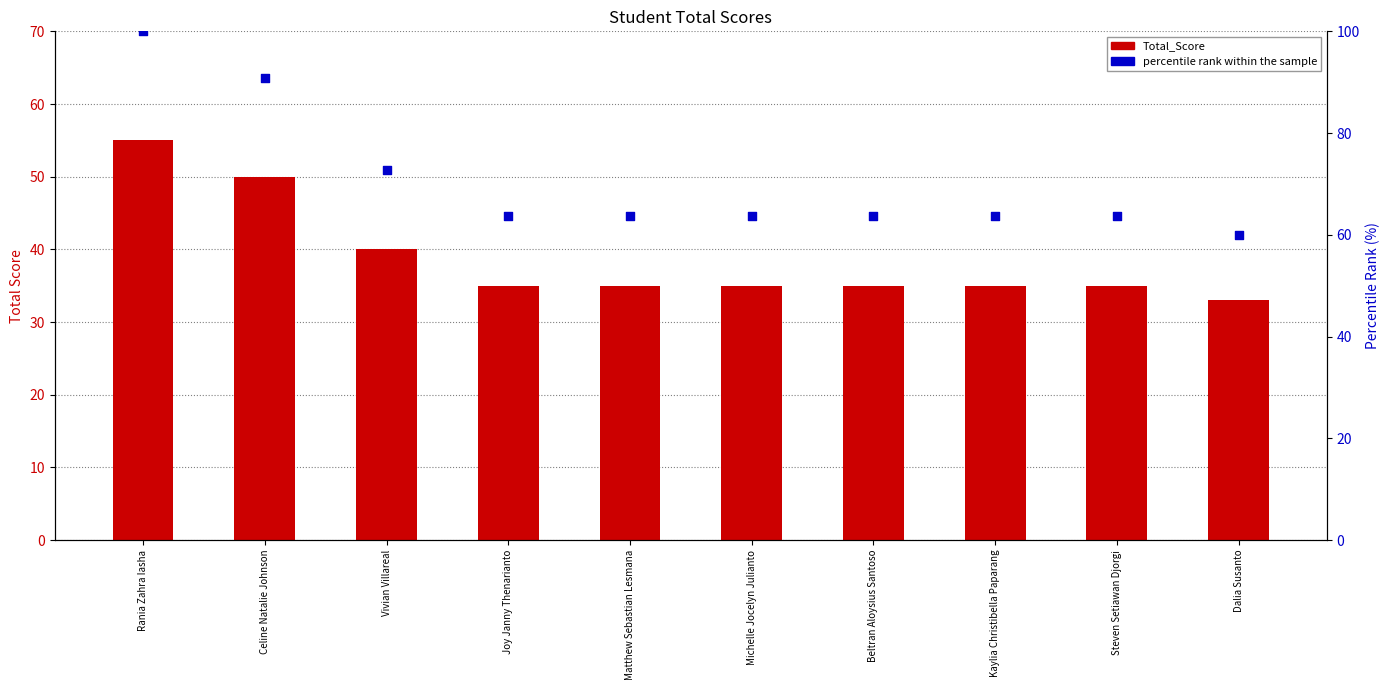

Which series reaches the maximum Y coordinate?

percentile rank within the sample